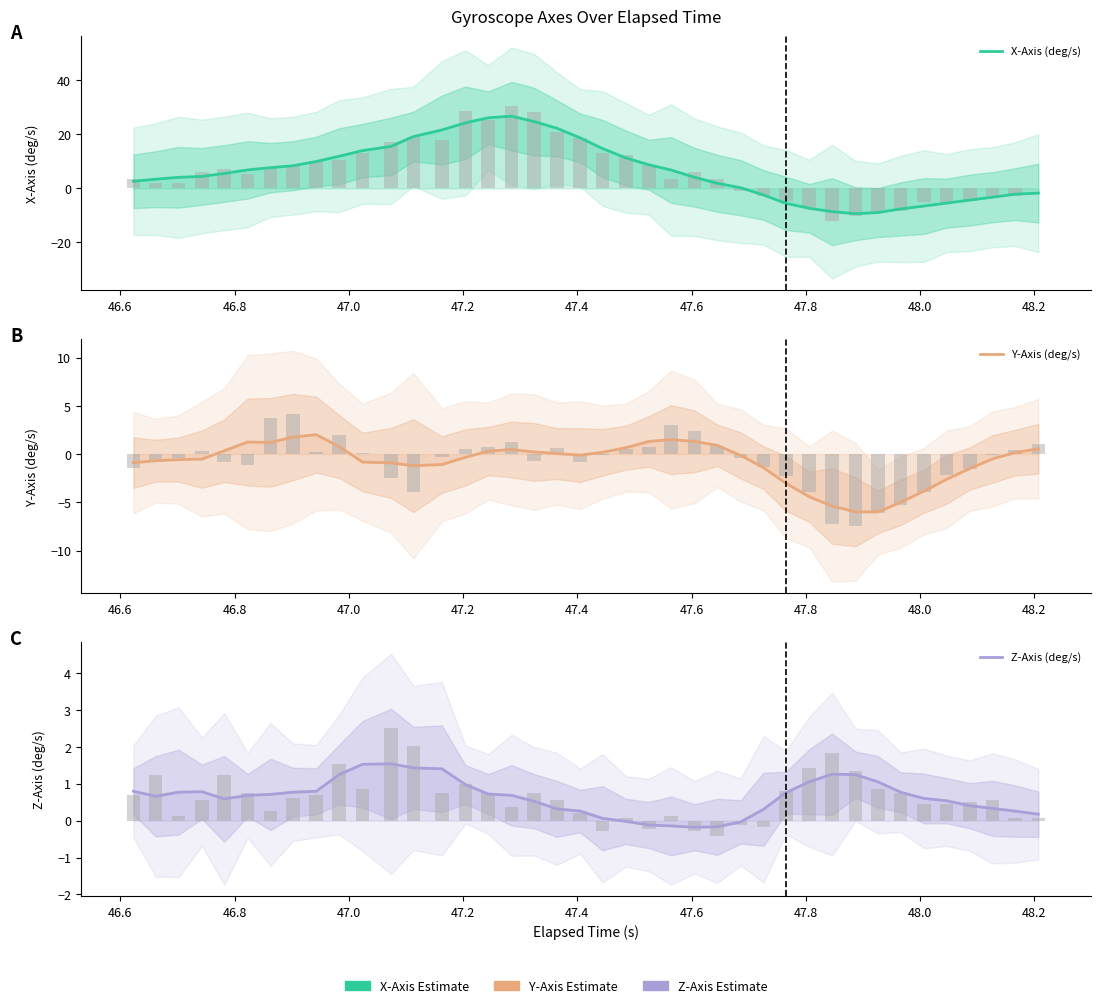

How many bars are there in each group?

3